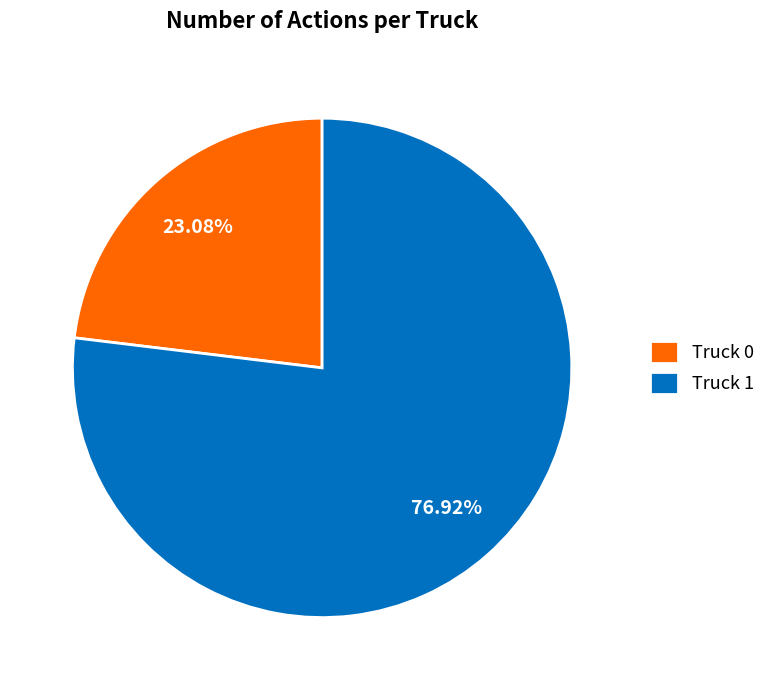

Which slice is the largest?

Truck 1